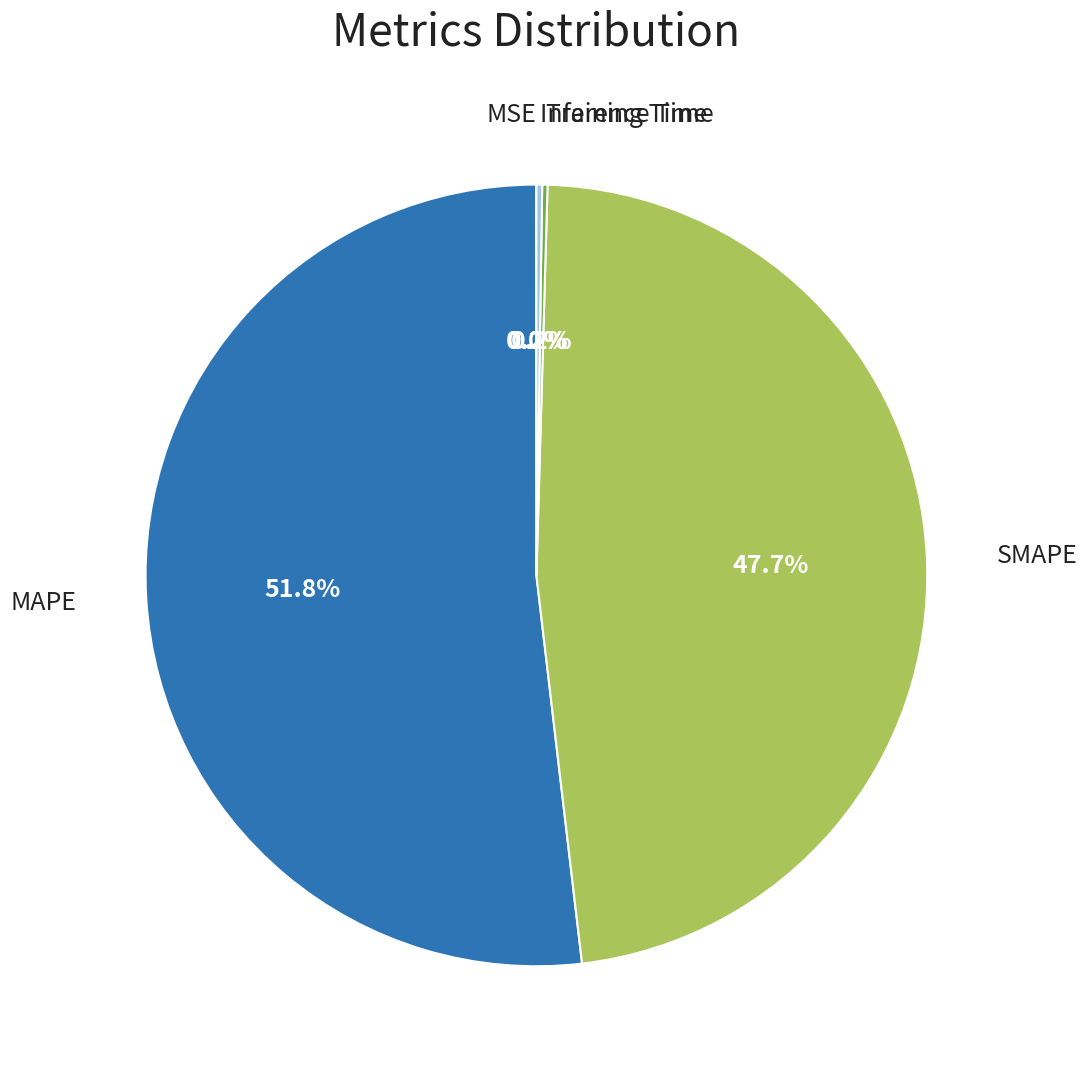

Is there a majority slice in this chart?

Yes